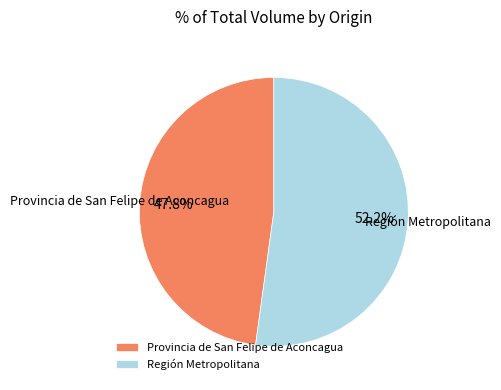

Which has a higher value, Provincia de San Felipe de Aconcagua or Región Metropolitana?

Región Metropolitana